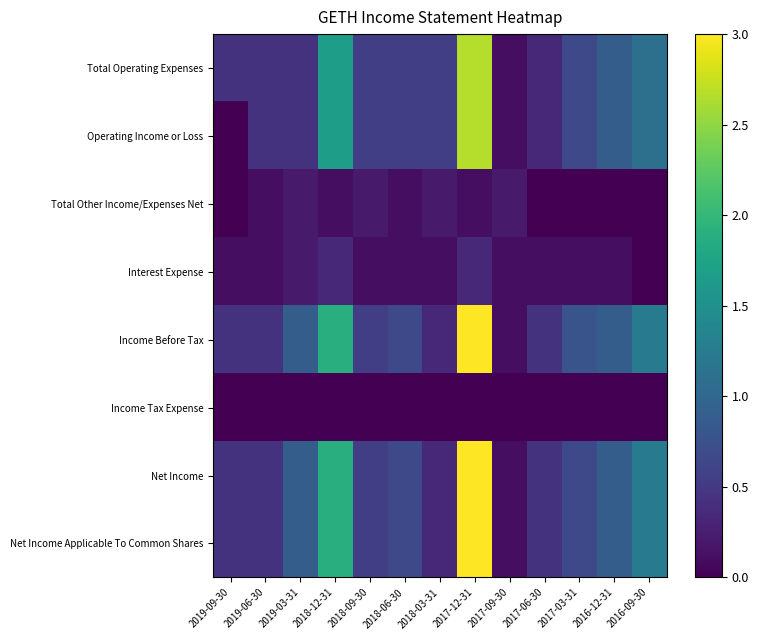

What is the spread (max minus min) of values at 2016-12-31?

0.9